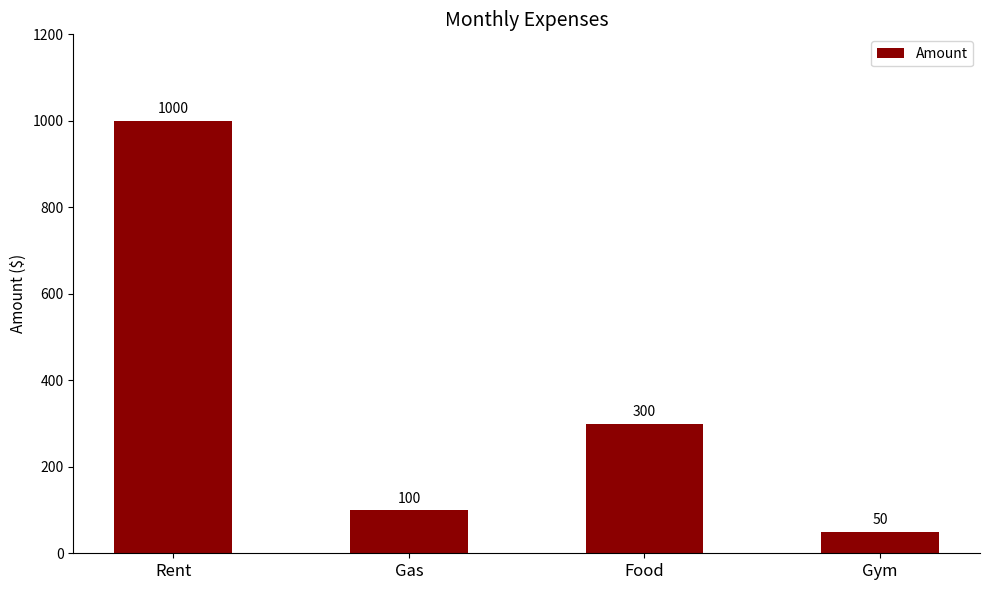

How many series are shown in this chart?

1